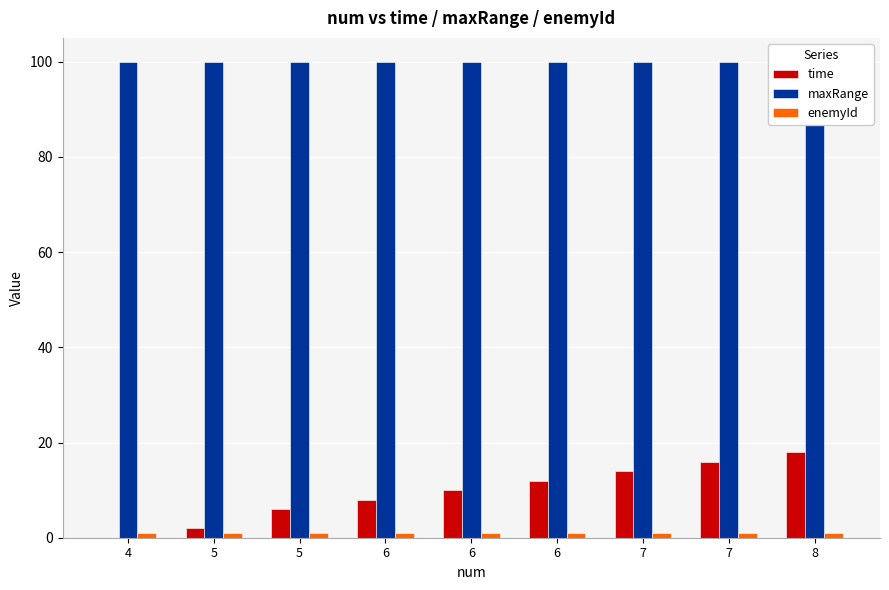

What are all the series names shown in the legend?

time, maxRange, enemyId